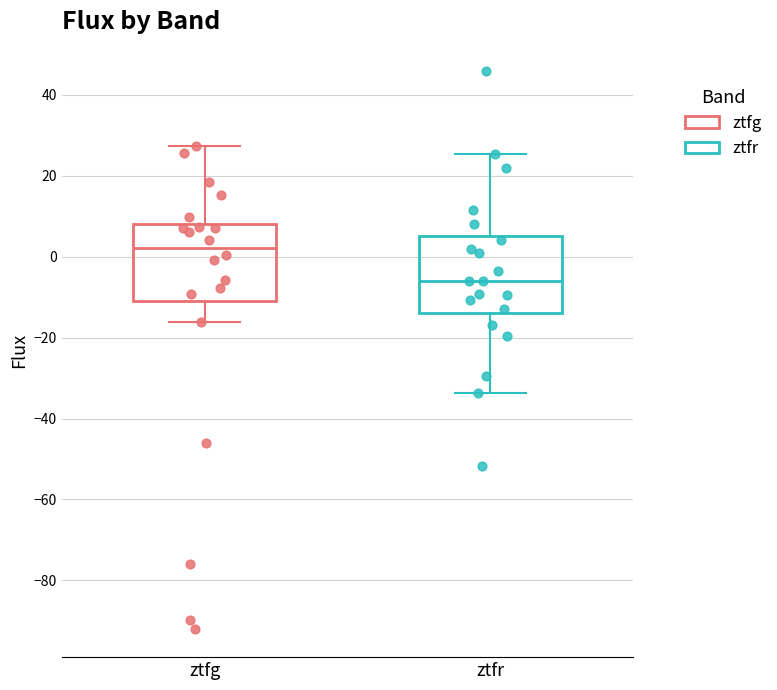

Where is the upper edge of the box for ztfg on the y-axis? The values are not printed on the chart, so give them approximately, as read against the axis.

8